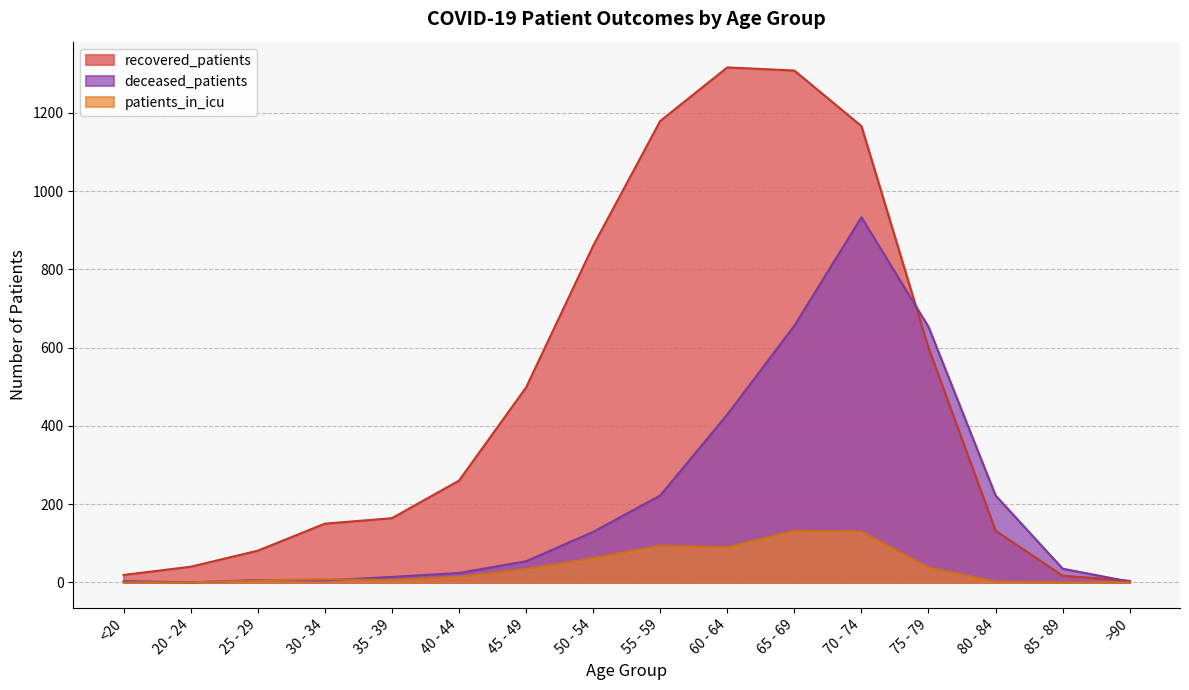

Is the value of patients_in_icu at 70 - 74 greater than the value of deceased_patients at 55 - 59?

No